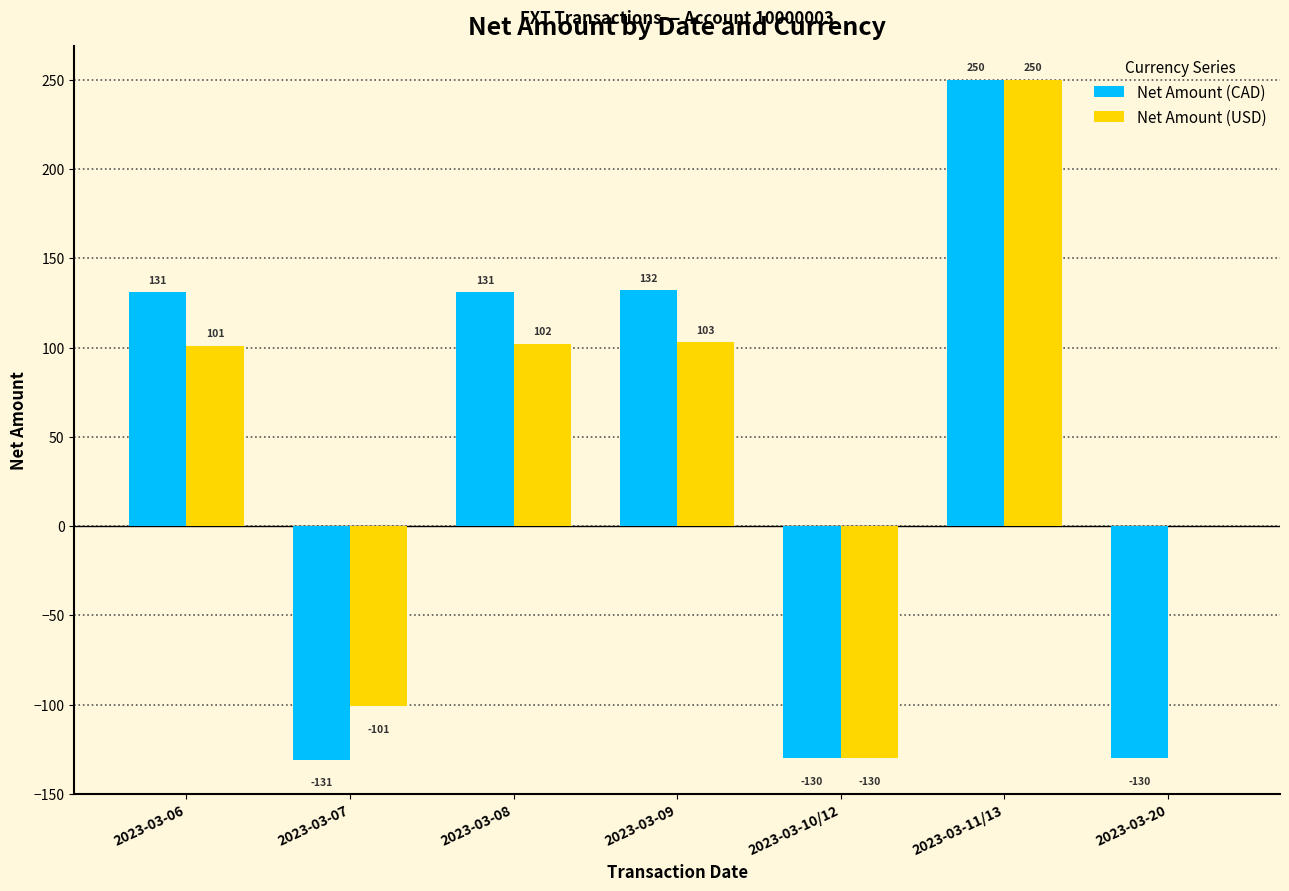

Where is Net Amount (USD) nearest to the value 60?

2023-03-06